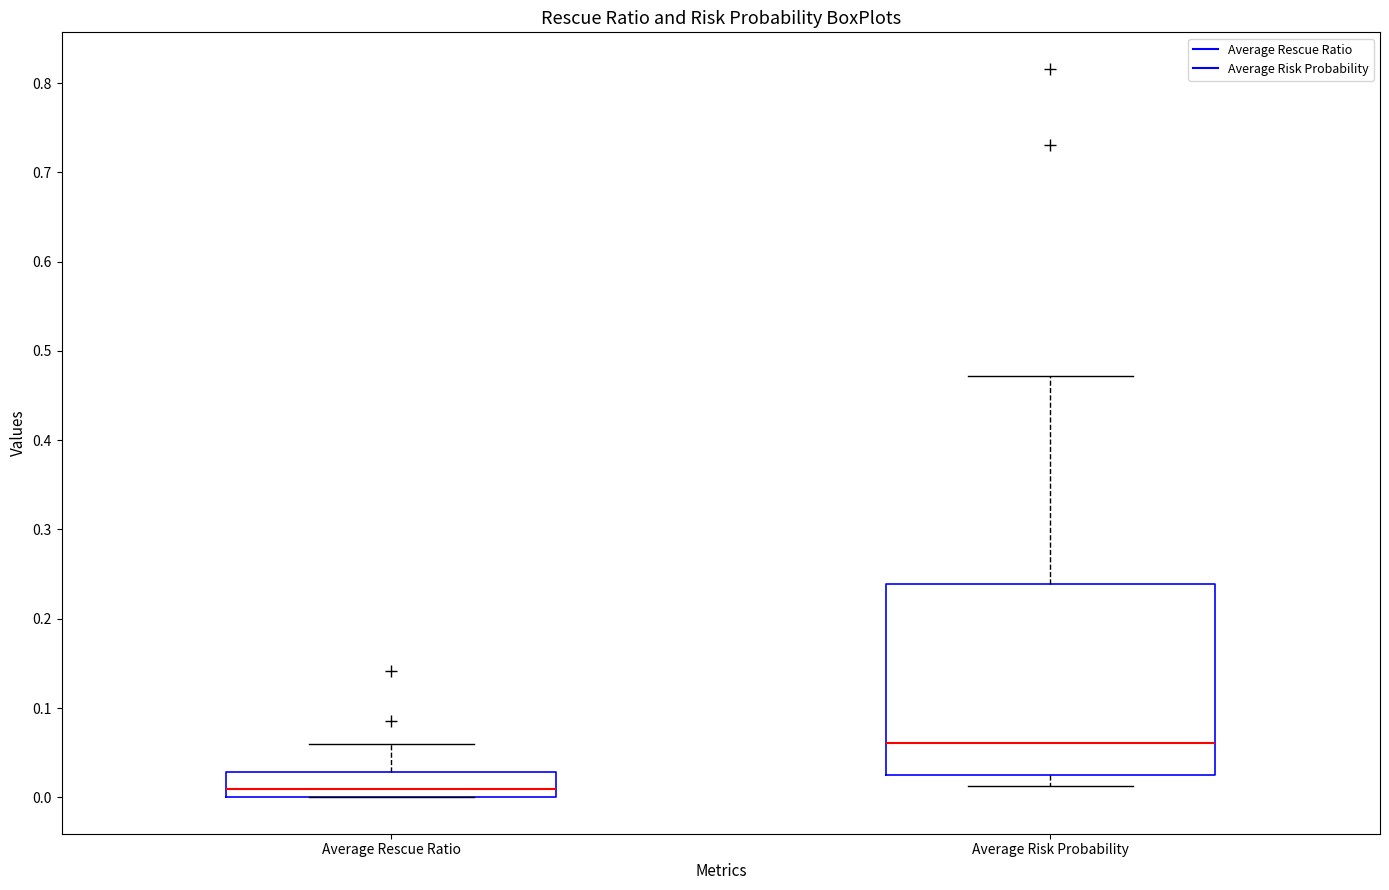

Which box's median line is the lowest?

Average Rescue Ratio